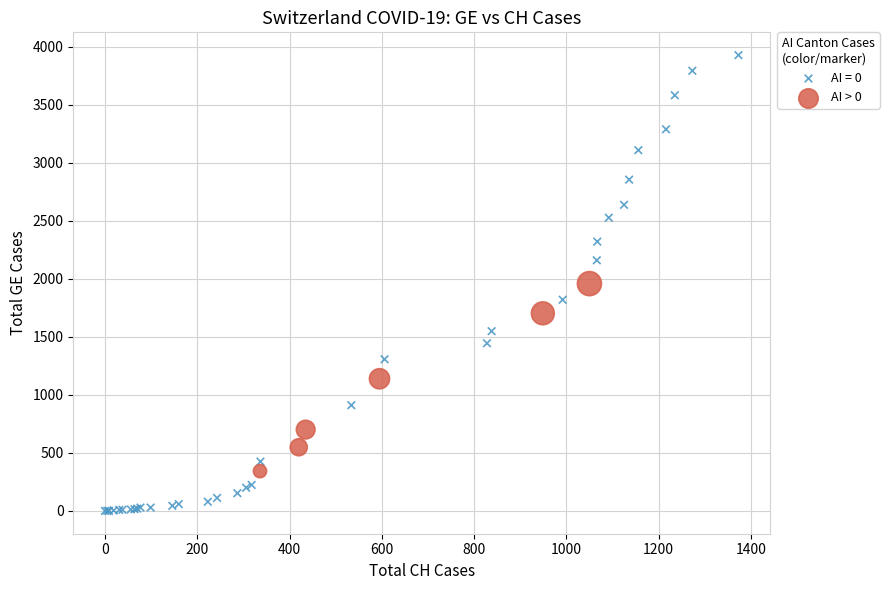

Which series reaches the maximum Y coordinate?

AI = 0